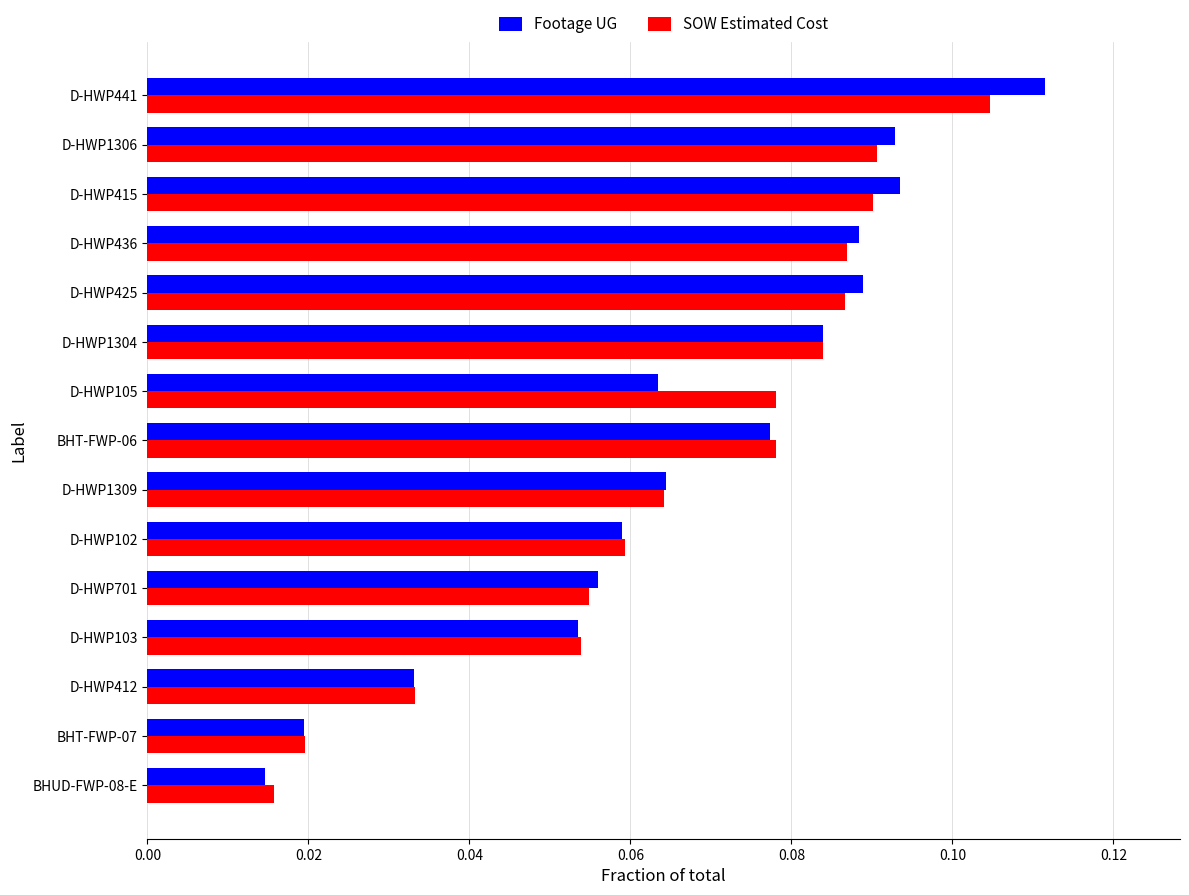

Between D-HWP102 and D-HWP441, which series saw the biggest shift?

Footage UG